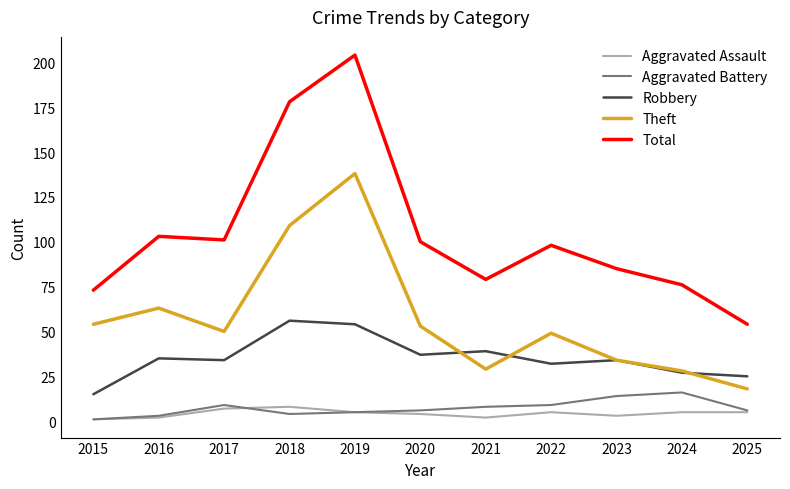

What is the maximum value shown in the chart?

204